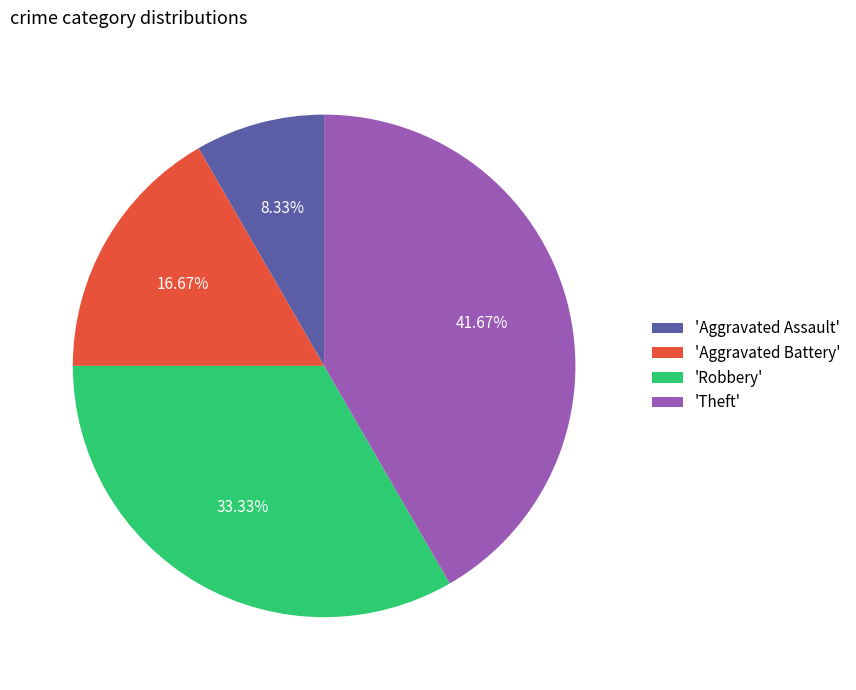

Do 'Robbery' and 'Theft' together represent more than half of the pie?

Yes